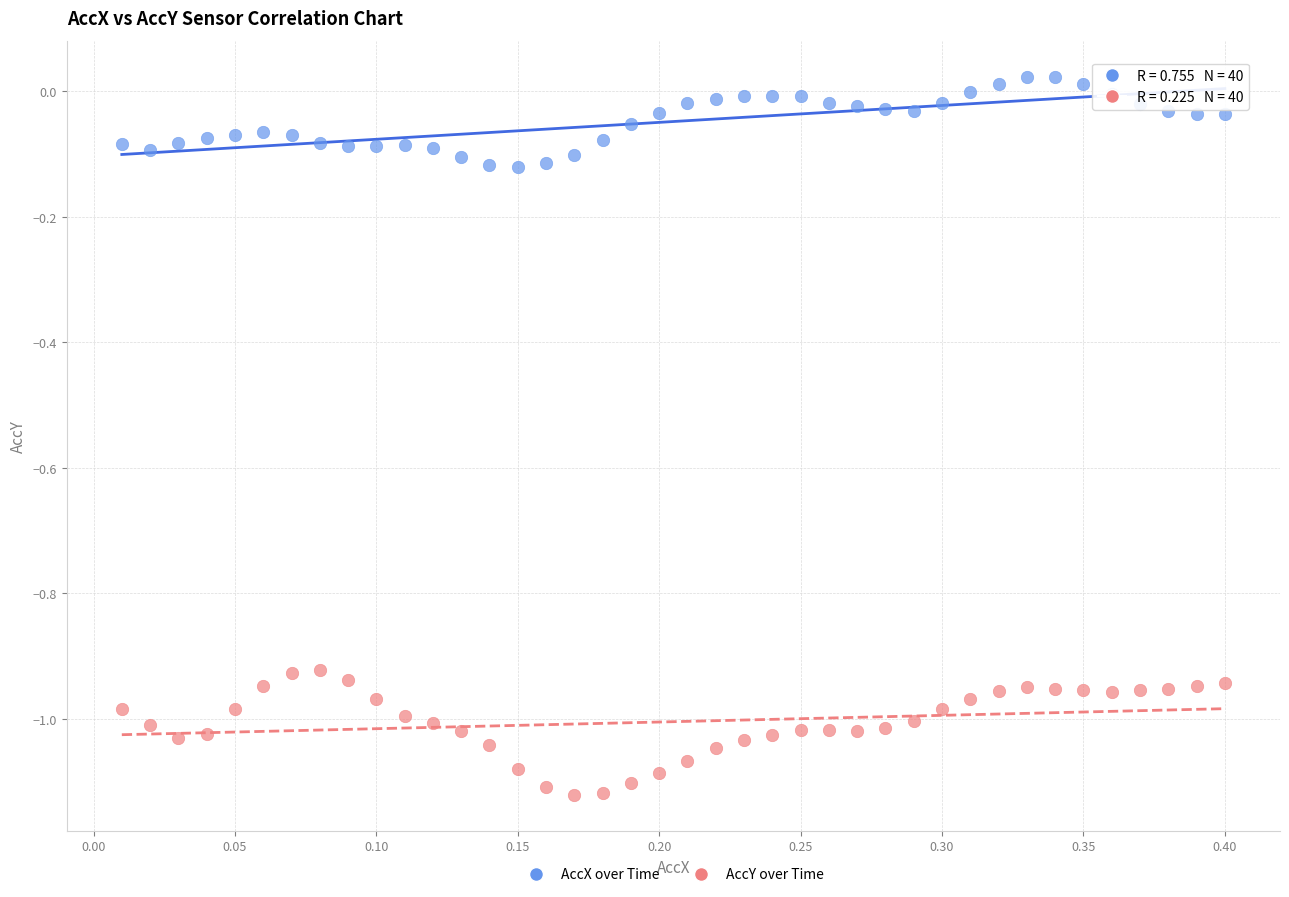

Which series contains the lowest Y value?

AccY over Time